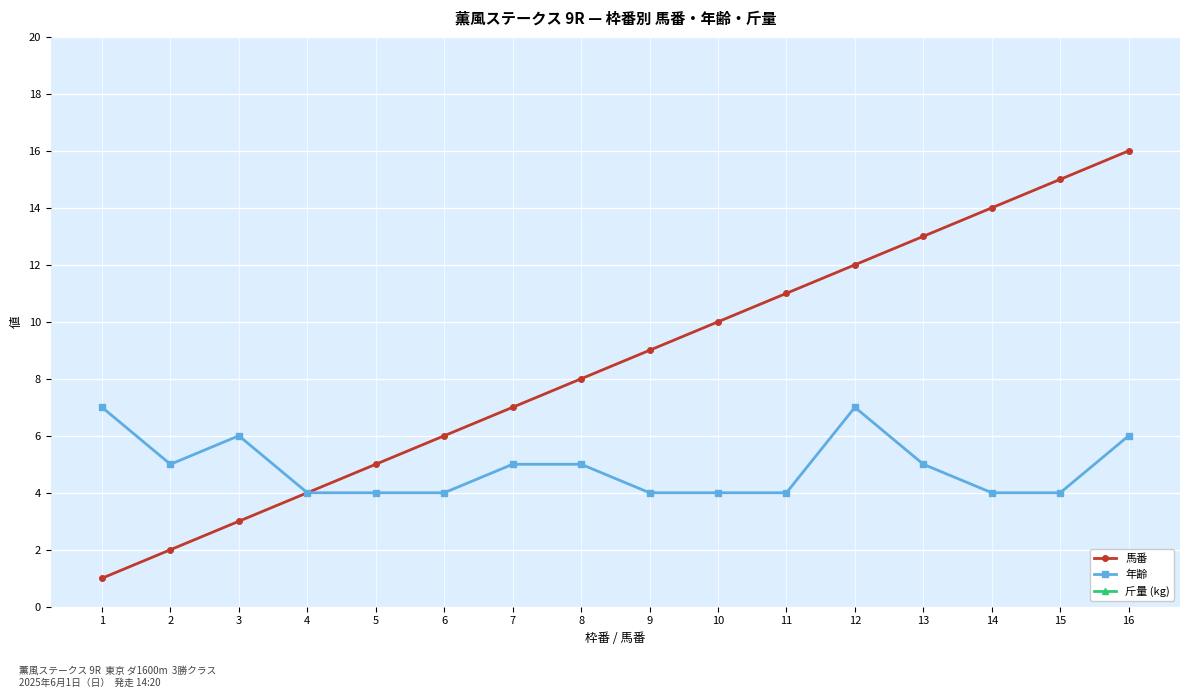

At which category is the sum across all series the highest?

16